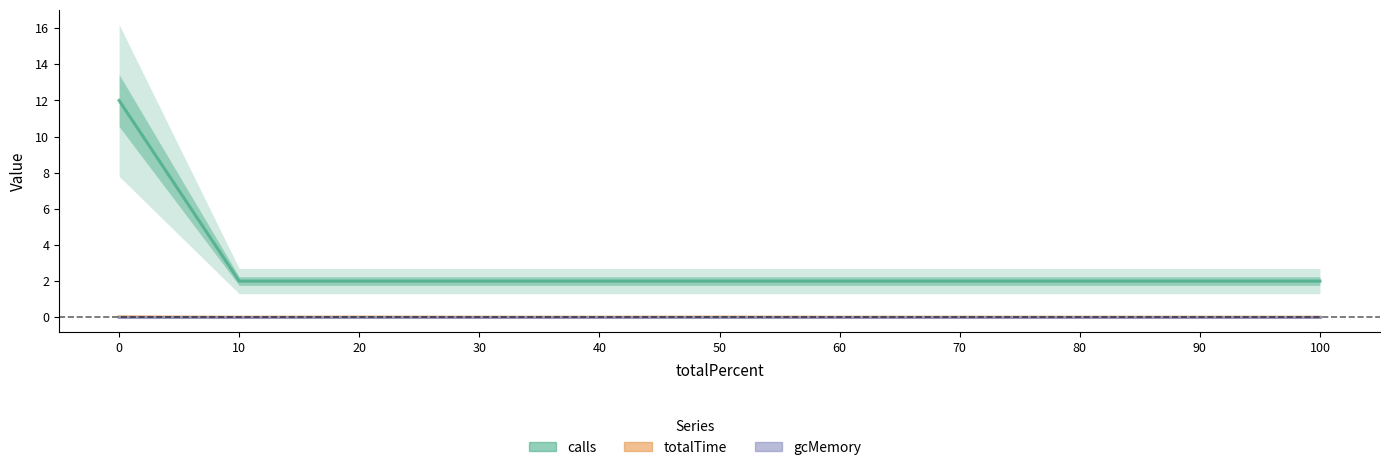

True or false: calls and gcMemory intersect in this chart.

False